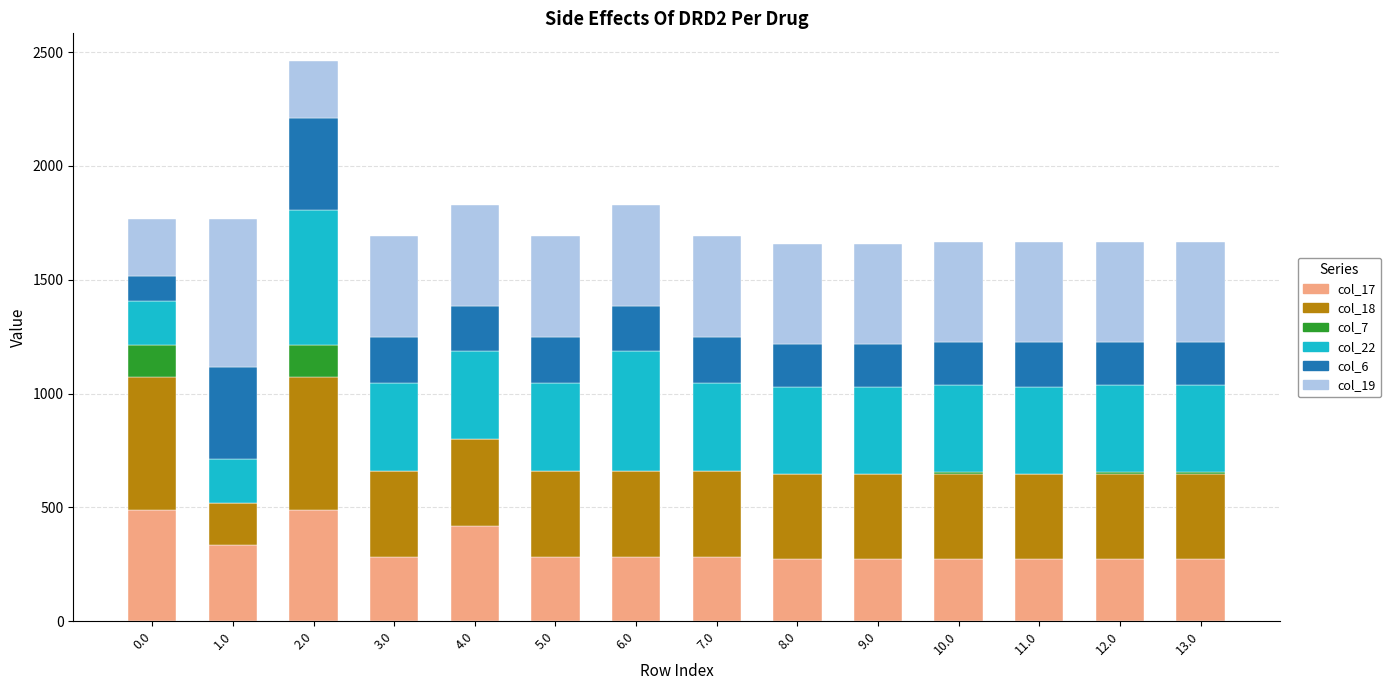

Does the chart contain stacked bars?

Yes